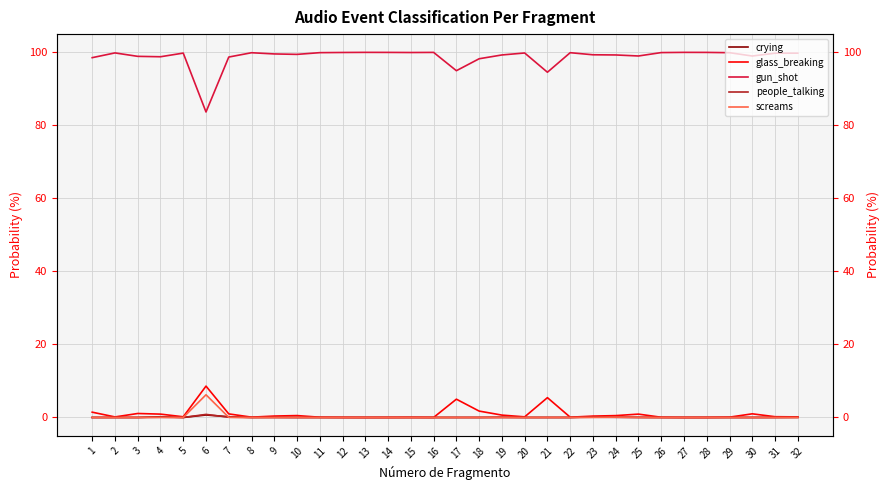

What is the average value of the gun_shot series?

98.7